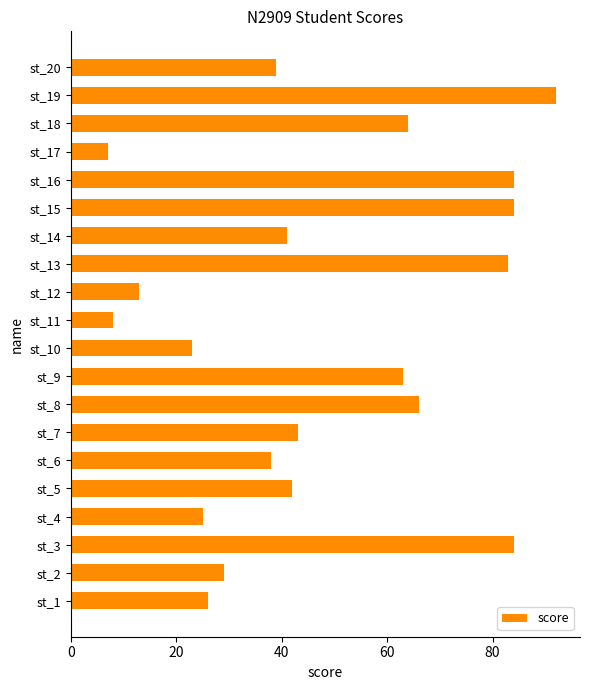

What is the change in value from st_5 to st_13?

+41